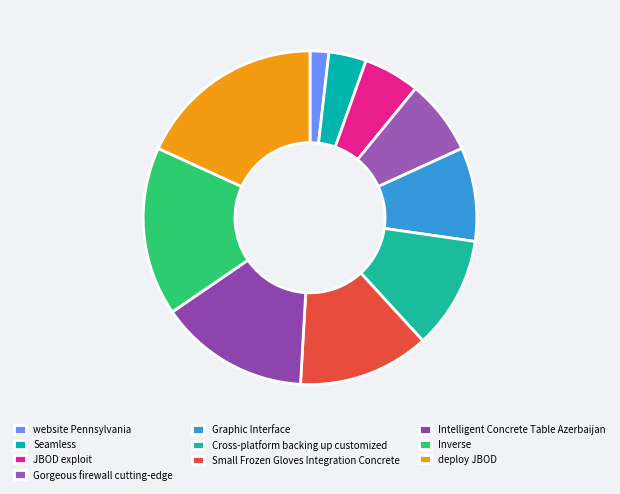

To the nearest percent, what percentage of the pie is Cross-platform backing up customized?

11%